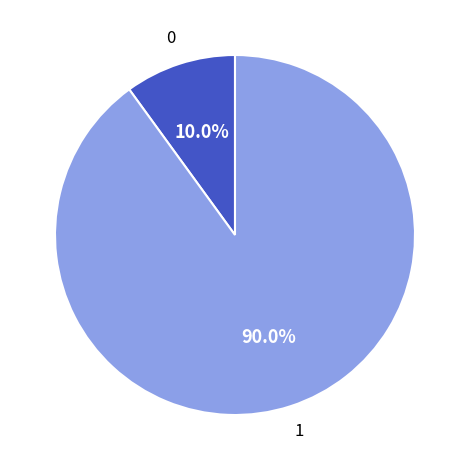

Count the number of slices in the pie.

2